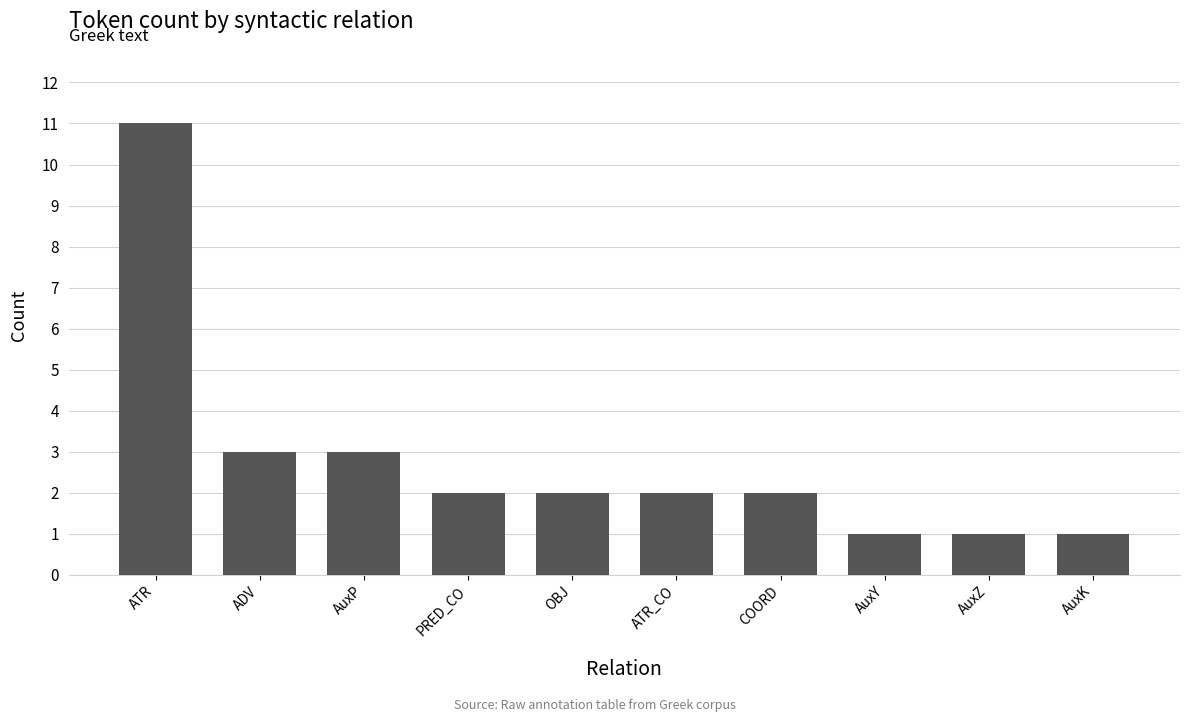

Reading left to right, list all the values displayed in this chart.

11	3	3	2	2	2	2	1	1	1